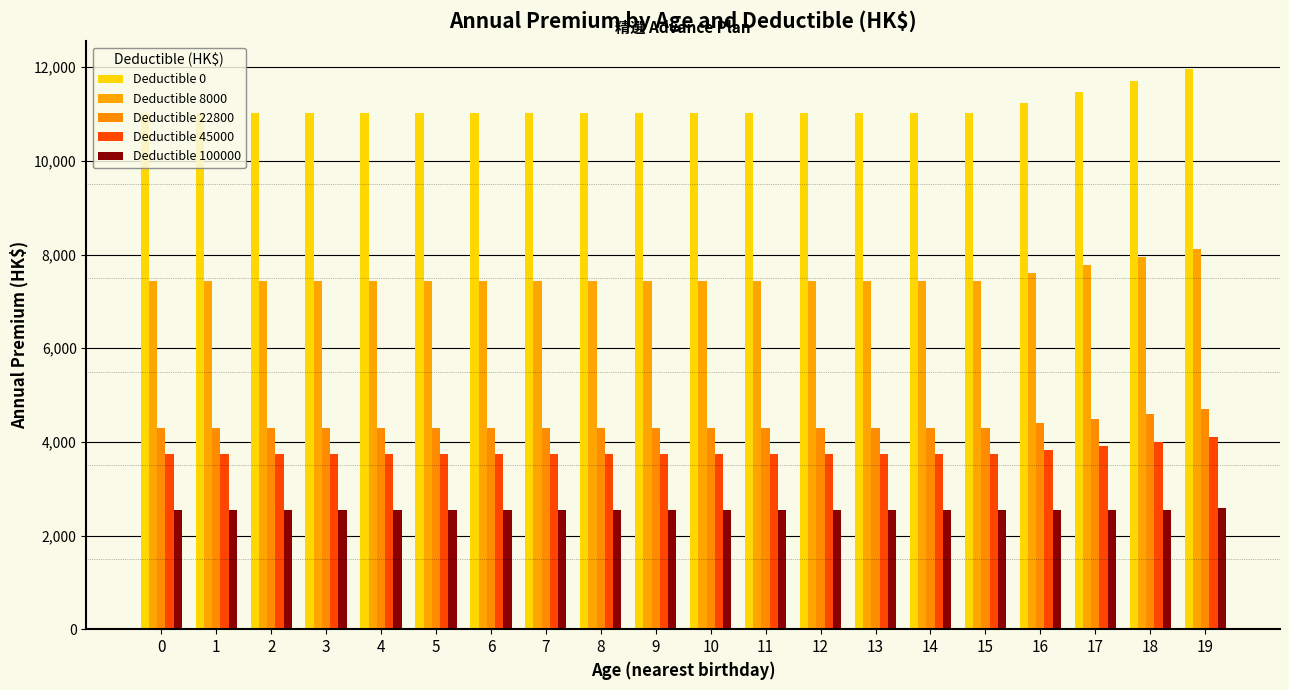

What is the sum of all Deductible 45000 values?

75876